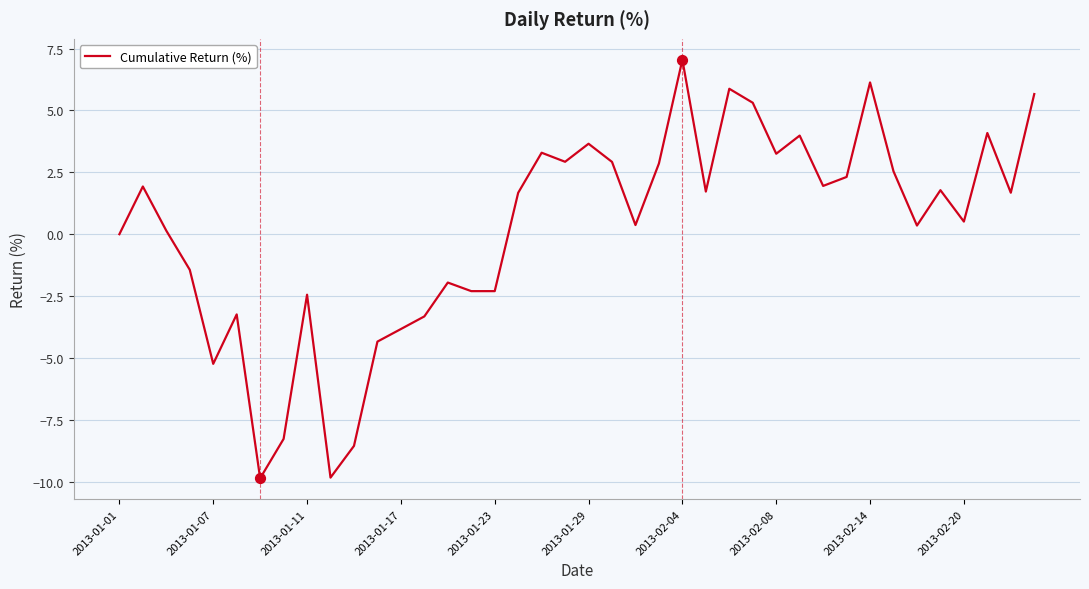

What is the greatest value displayed?

7.0